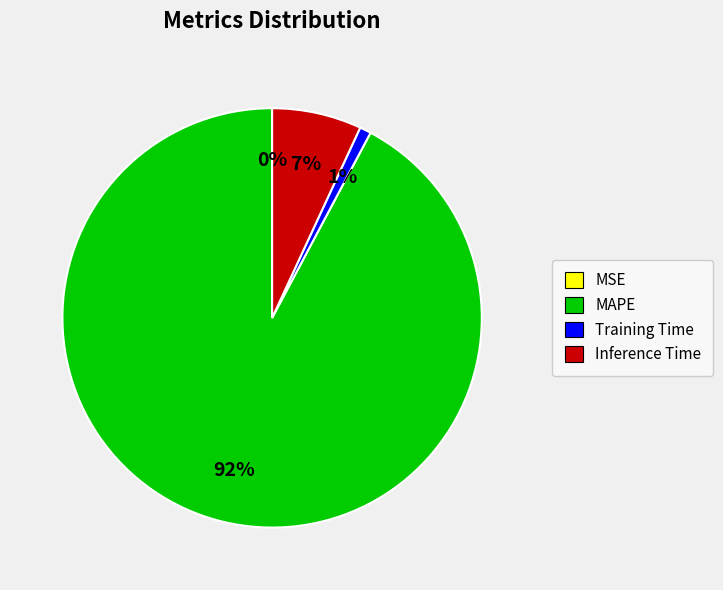

What percentage is the Training Time slice, to the nearest percent?

1%